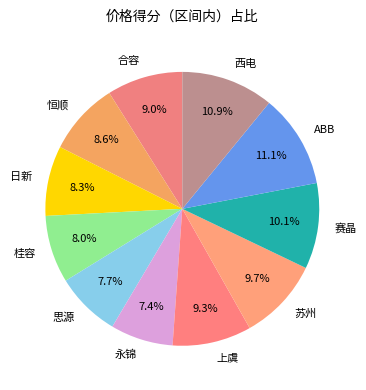

Is it true that 西电 is 11% of the pie?

True